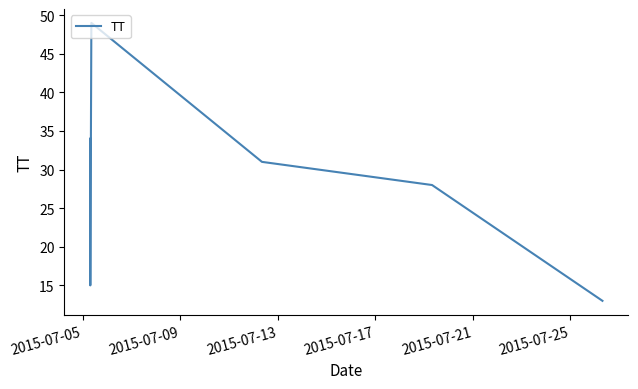

What is the smallest value displayed?

13